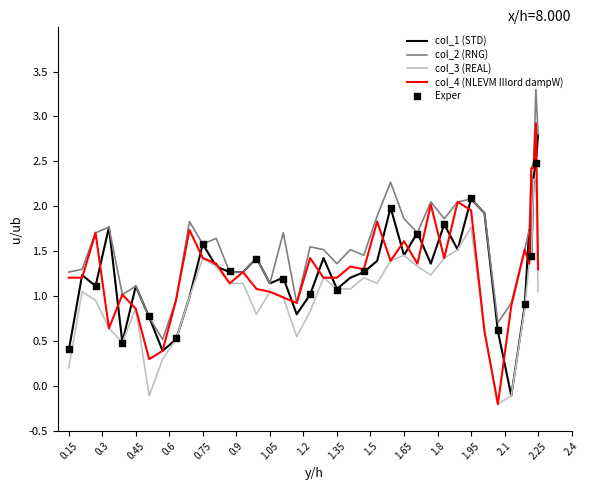

Which series contains the lowest Y value?

col_3